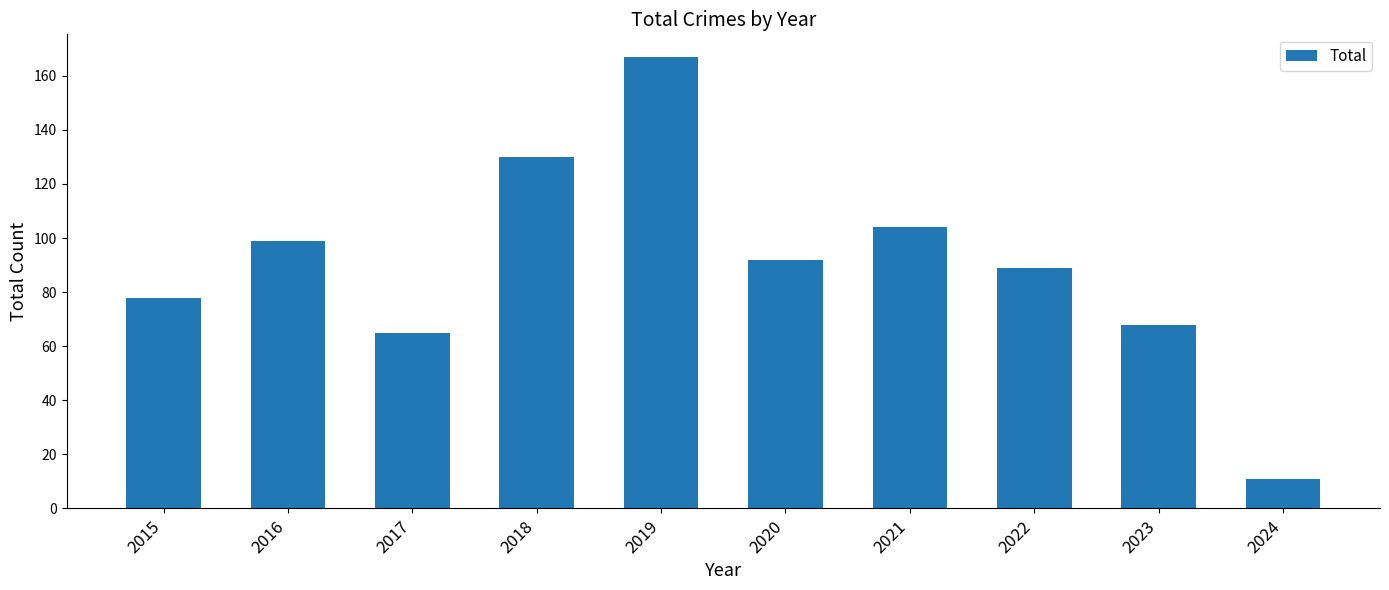

The value at 2019 is 167. True or false?

True